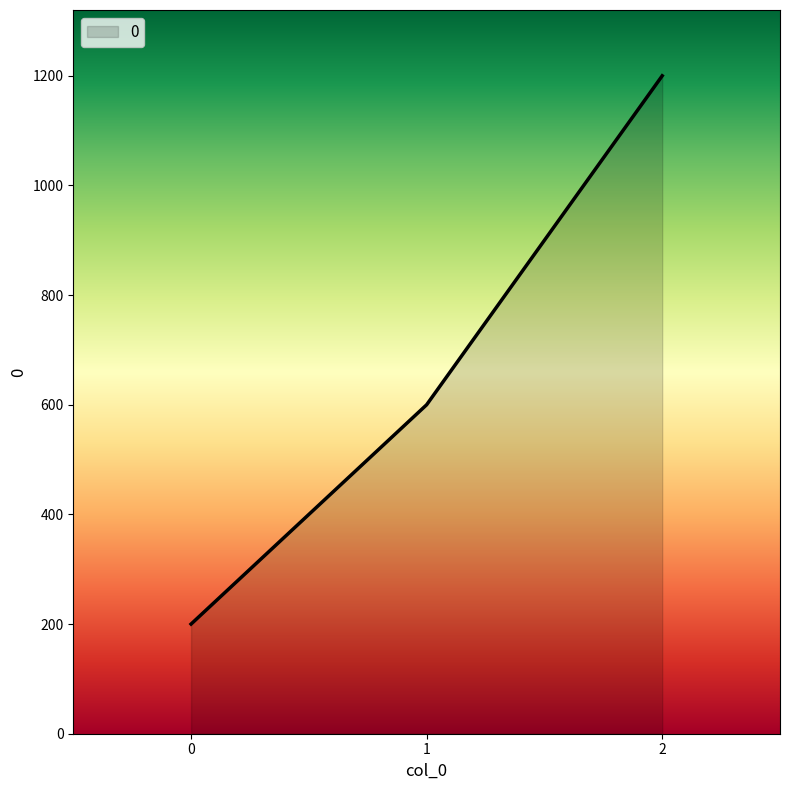

Which label corresponds to the largest value in the chart?

2